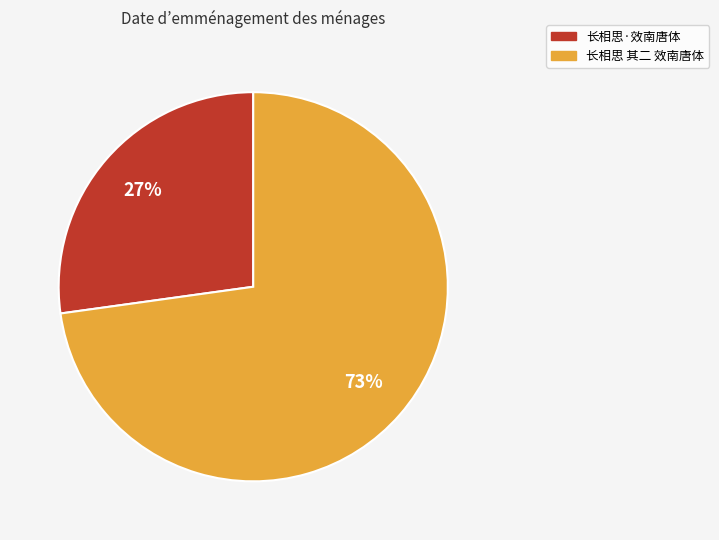

Is it true that 长相思 其二 效南唐体 is 73% of the pie?

True